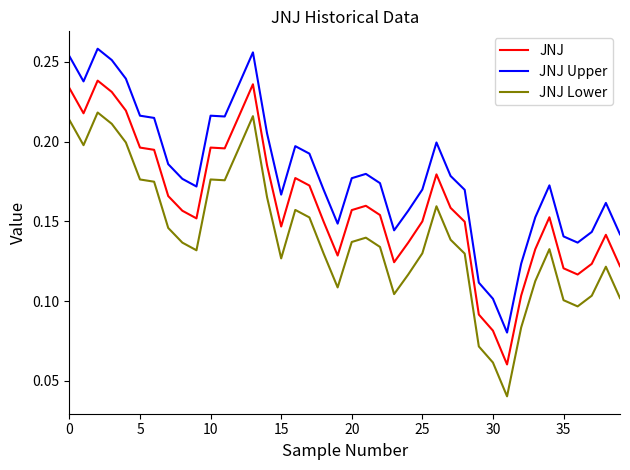

Rank the series by their maximum value, from highest to lowest.

JNJ Upper, JNJ, JNJ Lower